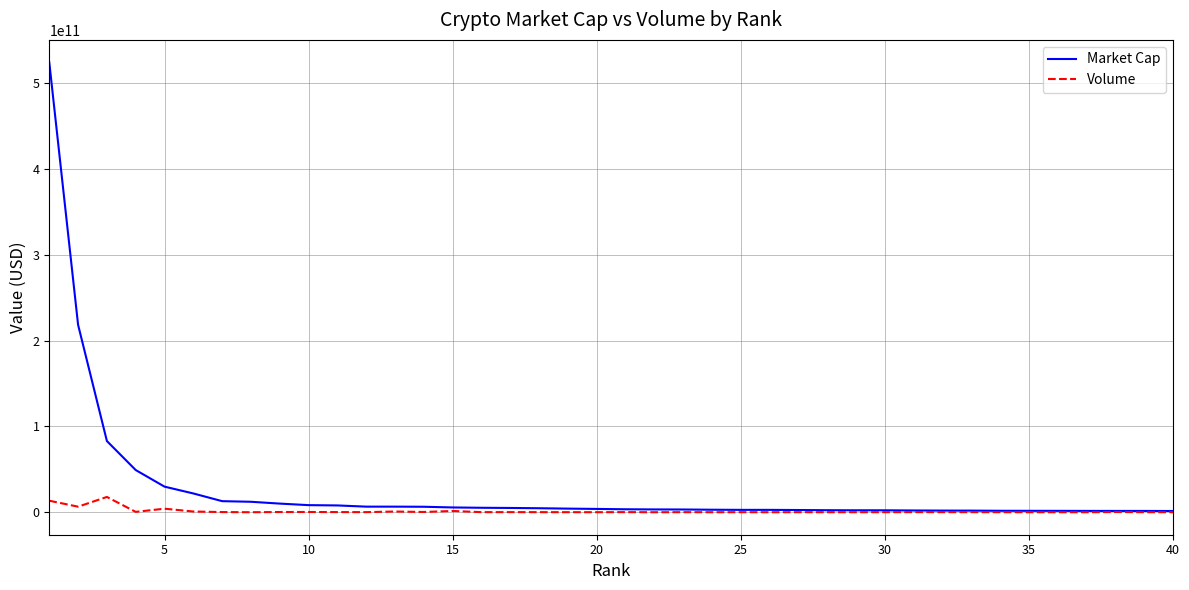

Which series has the largest total across all categories?

Market Cap